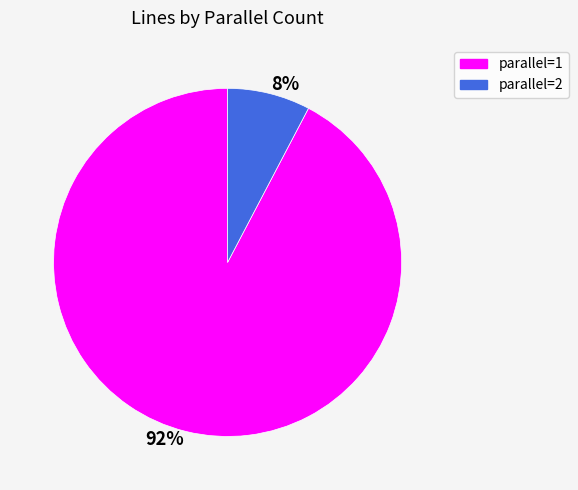

Rank the categories by value from lowest to highest.

8%, 92%